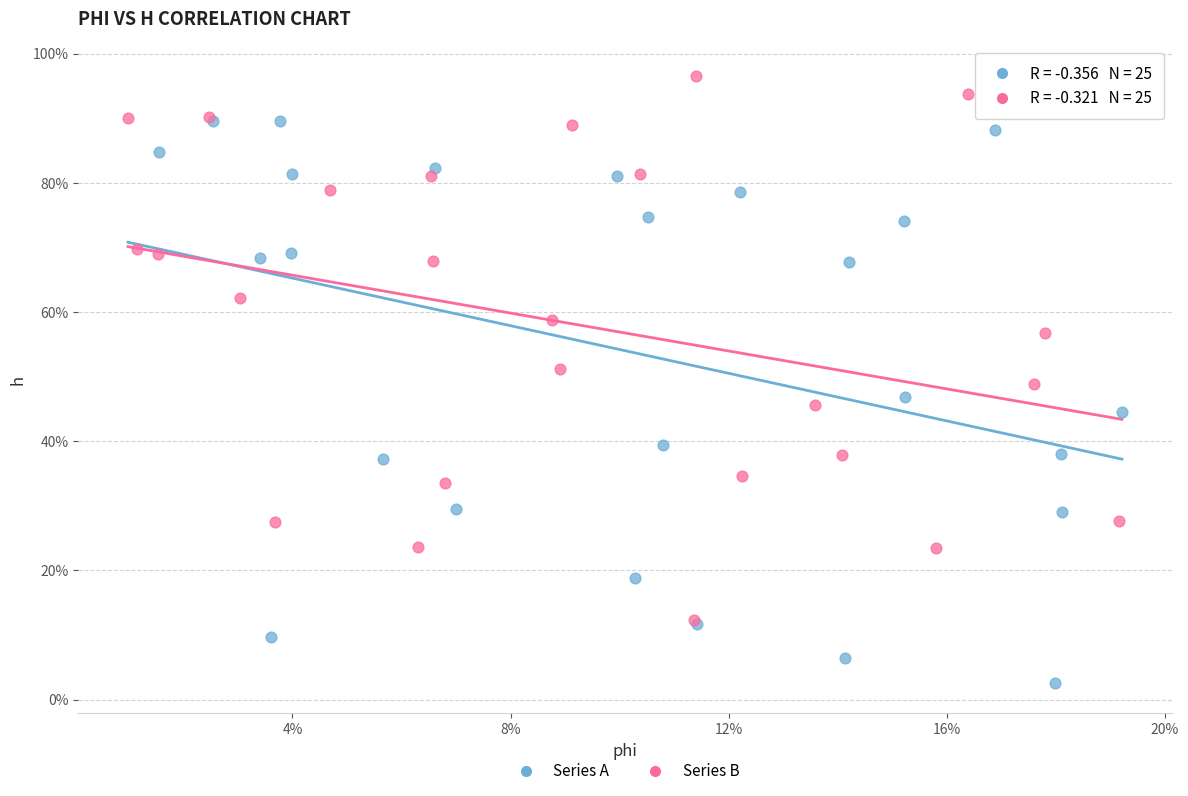

What are all the series names shown in the legend?

Series A, Series B